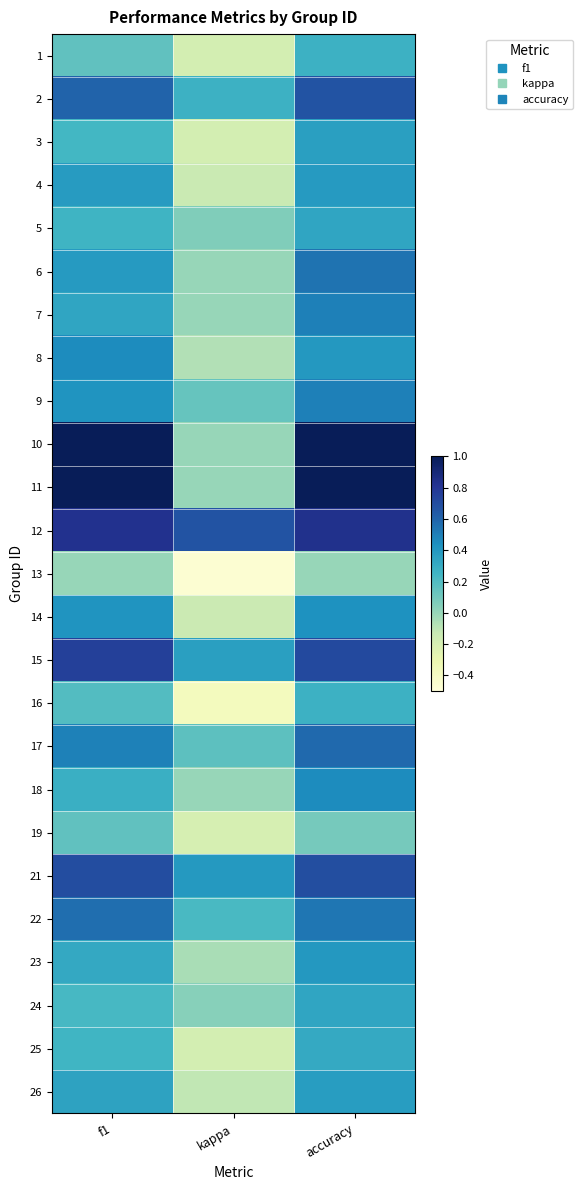

What is the spread (max minus min) of values at accuracy?

1.0